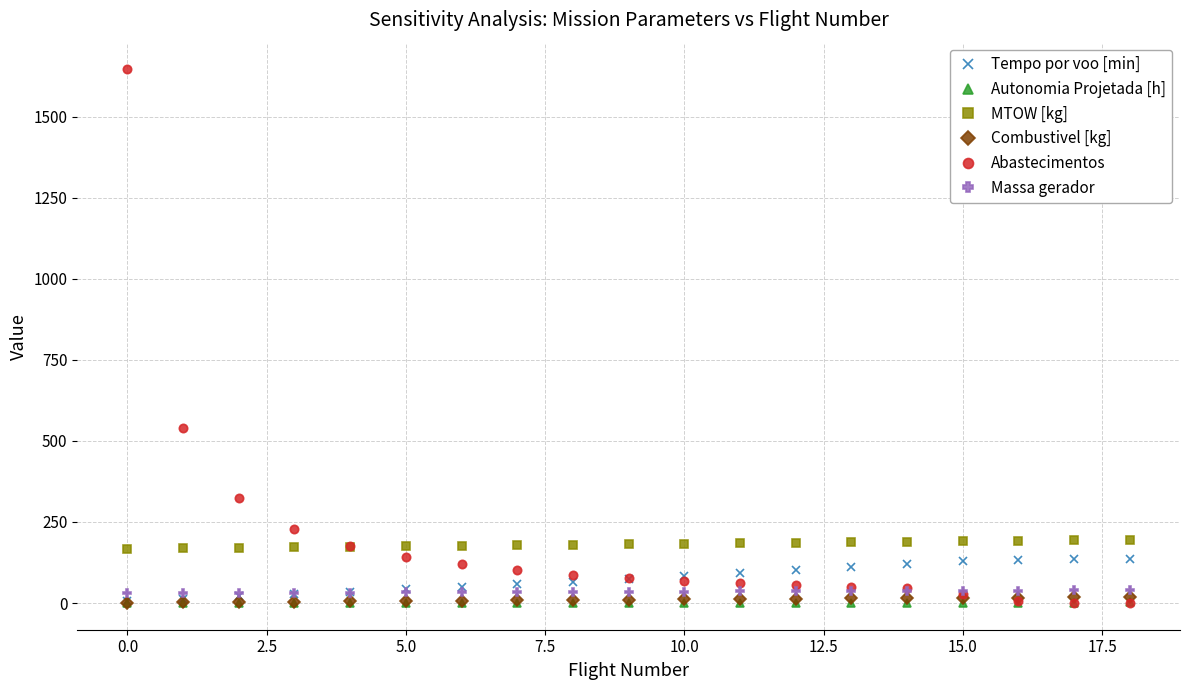

What is the value of the Tempo por voo [min] point at the 17th from the left?

131.5